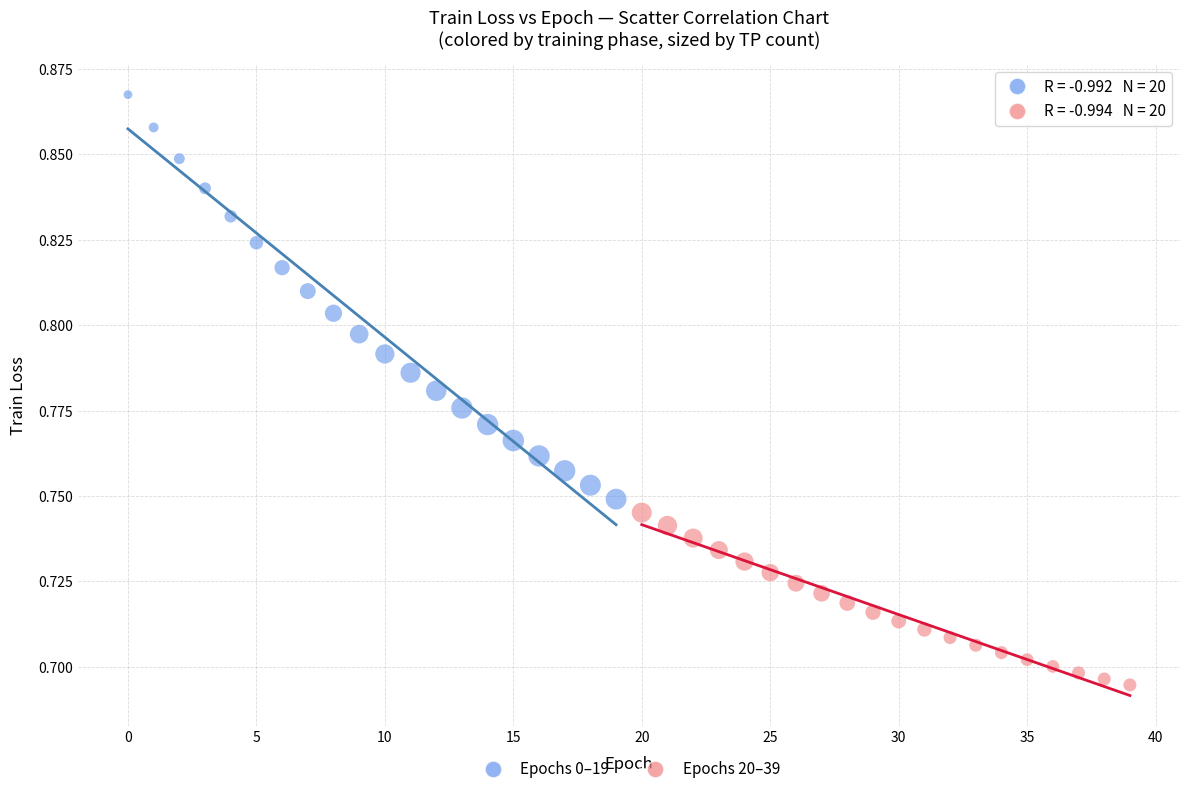

Which series has the widest spread of Y values?

Epochs 0–19